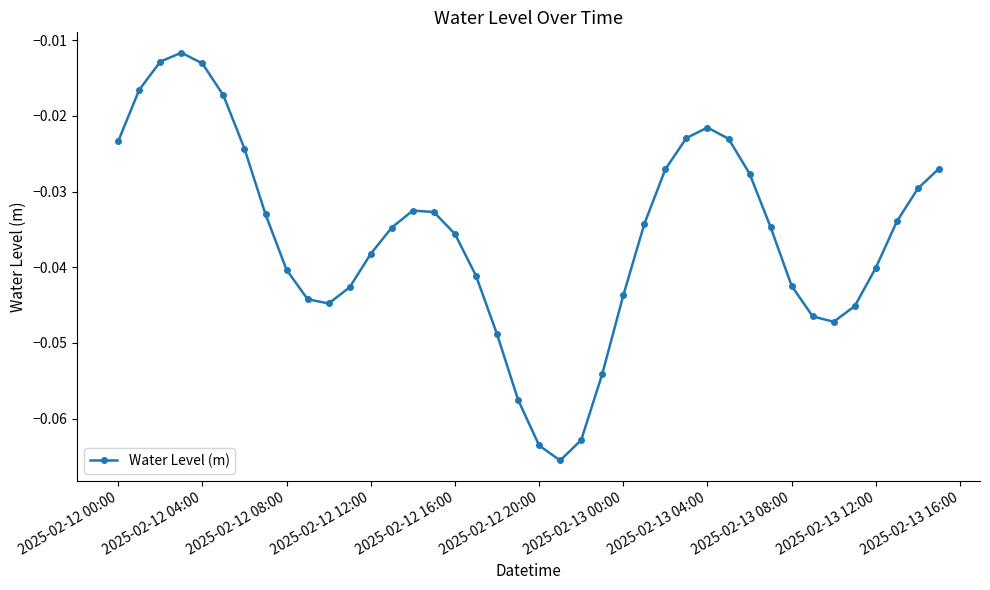

How many interior local valleys (lower than both neighbors) does the data have?

3